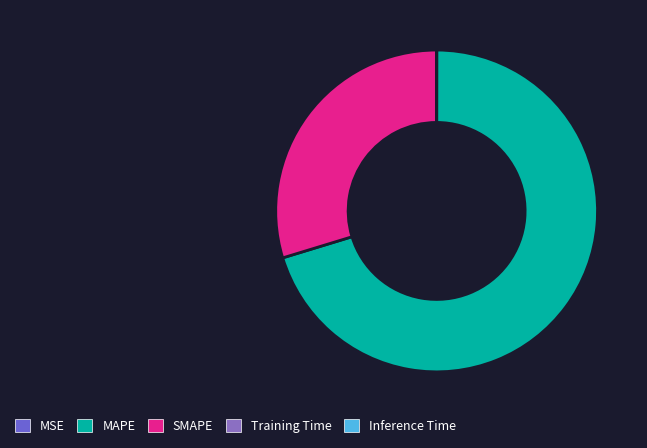

Which slice is the largest?

MAPE